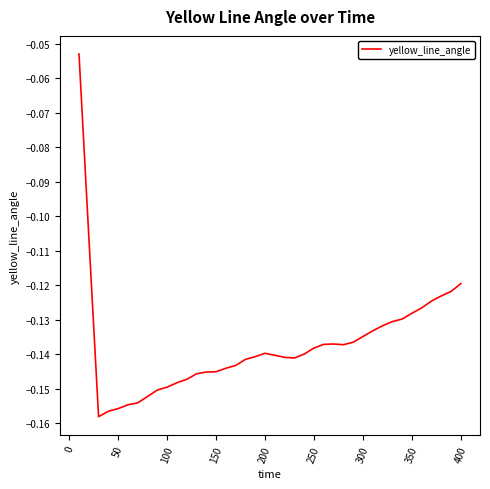

What is the value of the 14th point from the left?

-0.1